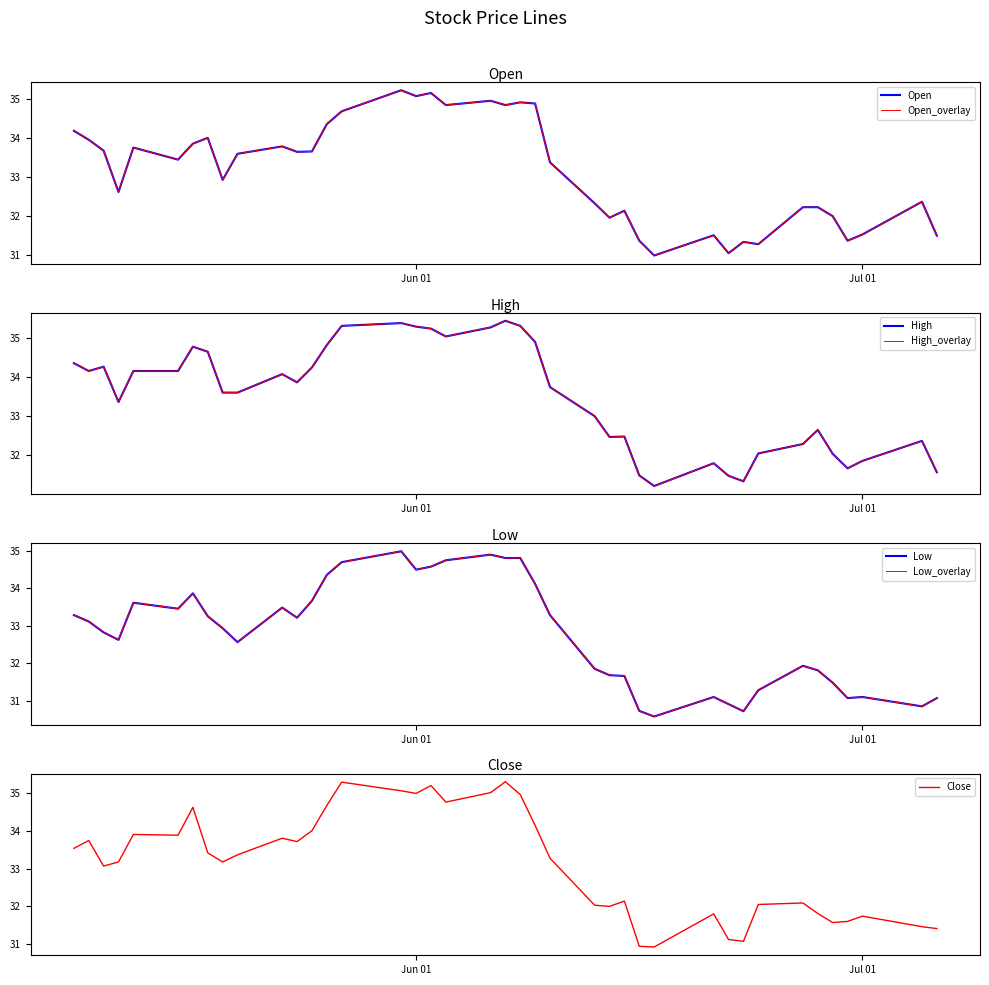

At how many categories does at least one series exceed 34?

19